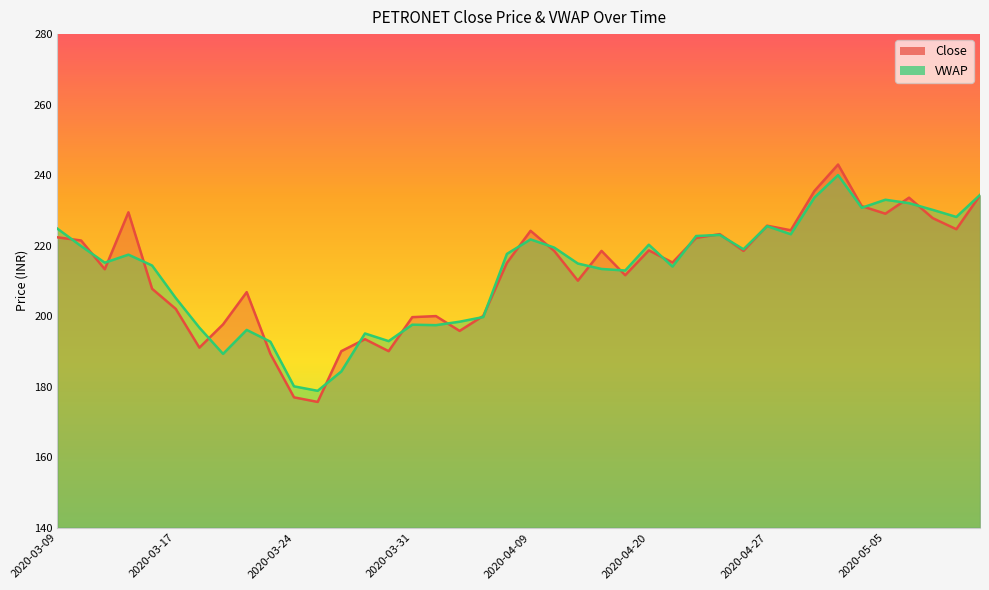

Reading left to right, list all the values displayed in this chart.

Close: 2020-03-09=222.3	2020-03-11=221.4	2020-03-12=213.3	2020-03-13=229.4	2020-03-16=207.8	2020-03-17=202.1	2020-03-18=191.1	2020-03-19=197.7	2020-03-20=206.8	2020-03-23=189.3	2020-03-24=176.9	2020-03-25=175.7	2020-03-26=190.1	2020-03-27=193.4	2020-03-30=190.1	2020-03-31=199.7	2020-04-01=200.0	2020-04-03=195.8	2020-04-07=200.1	2020-04-08=215.1	2020-04-09=224.2	2020-04-13=218.5	2020-04-15=210.1	2020-04-16=218.5	2020-04-17=211.6	2020-04-20=218.7	2020-04-21=215.2	2020-04-22=222.2	2020-04-23=223.2	2020-04-24=218.5	2020-04-27=225.7	2020-04-28=224.3	2020-04-29=235.5	2020-04-30=243.0	2020-05-04=231.2	2020-05-05=229.1	2020-05-06=233.6	2020-05-07=227.8	2020-05-08=224.7	2020-05-11=234.2
VWAP: 2020-03-09=224.8	2020-03-11=219.9	2020-03-12=215.2	2020-03-13=217.4	2020-03-16=214.3	2020-03-17=205.1	2020-03-18=196.7	2020-03-19=189.3	2020-03-20=196.1	2020-03-23=192.7	2020-03-24=180.1	2020-03-25=178.8	2020-03-26=184.3	2020-03-27=195.1	2020-03-30=192.9	2020-03-31=197.6	2020-04-01=197.4	2020-04-03=198.4	2020-04-07=199.7	2020-04-08=217.6	2020-04-09=221.8	2020-04-13=219.4	2020-04-15=214.9	2020-04-16=213.4	2020-04-17=212.9	2020-04-20=220.2	2020-04-21=214.1	2020-04-22=222.7	2020-04-23=223.0	2020-04-24=219.0	2020-04-27=225.5	2020-04-28=223.2	2020-04-29=233.6	2020-04-30=240.0	2020-05-04=230.7	2020-05-05=233.0	2020-05-06=232.0	2020-05-07=230.1	2020-05-08=228.1	2020-05-11=234.4